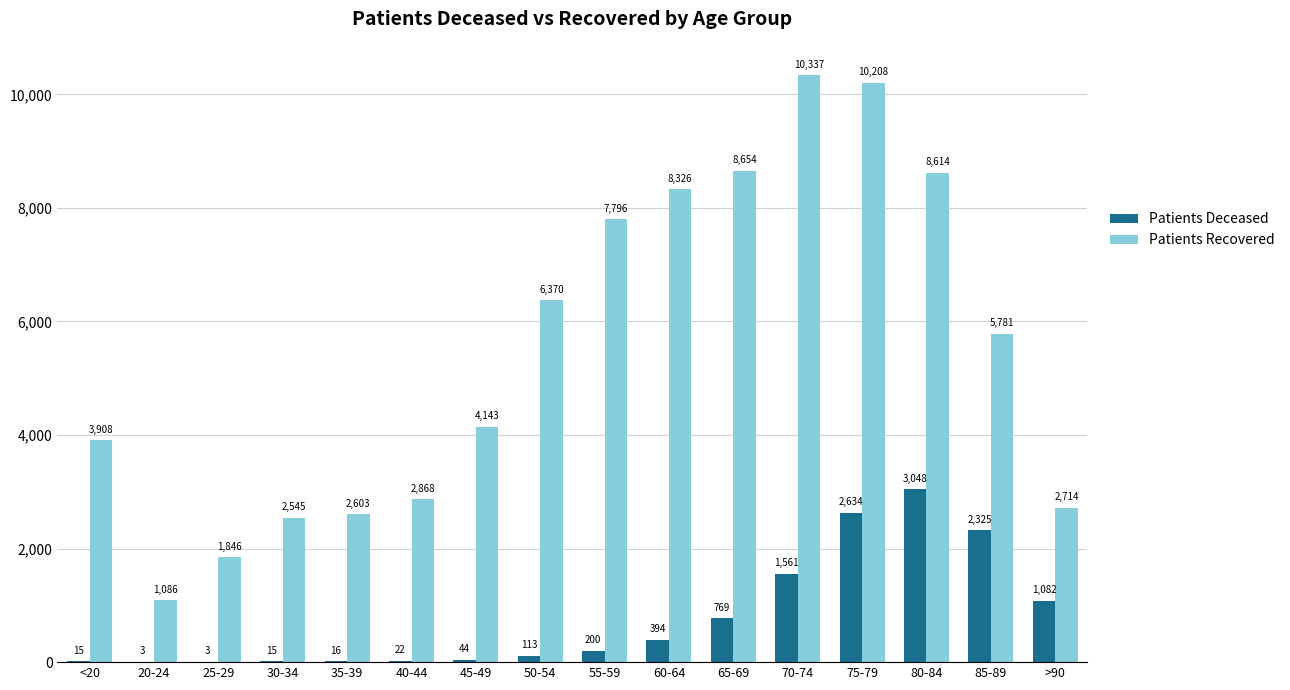

What is the maximum value shown in the chart?

10337